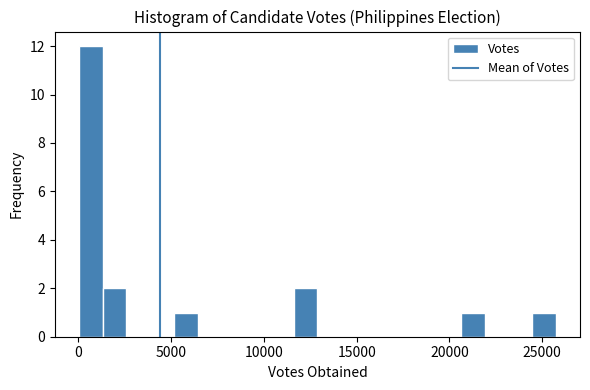

Read against the x-axis, roughly where is the centre of the tallest bar?

500